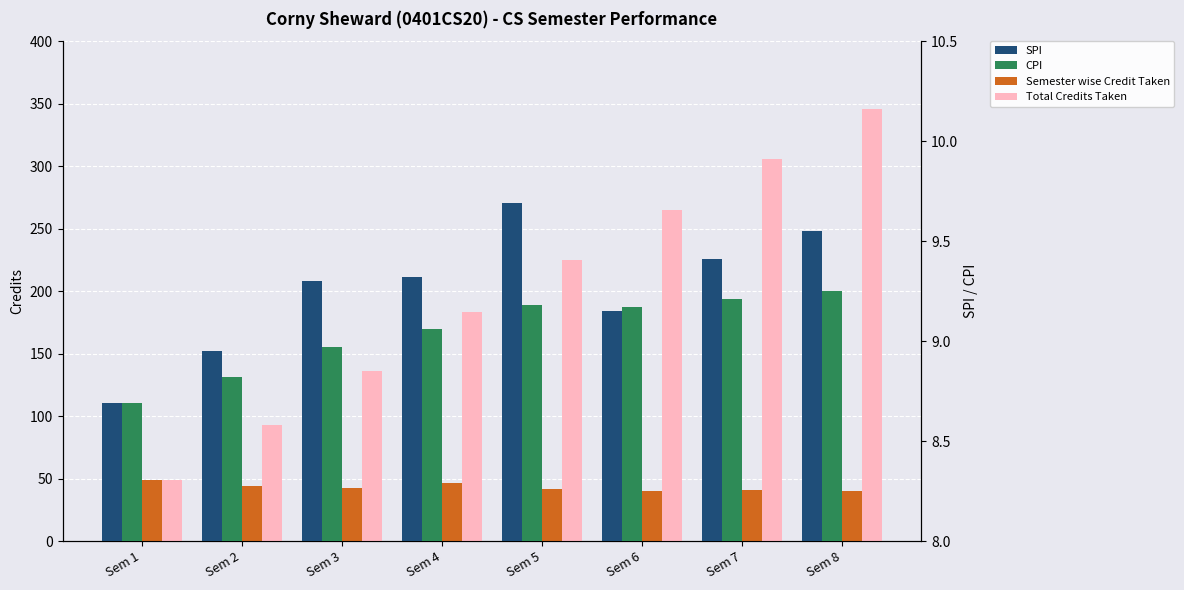

How many Semester wise Credit Taken values are between 41 and 47?

5